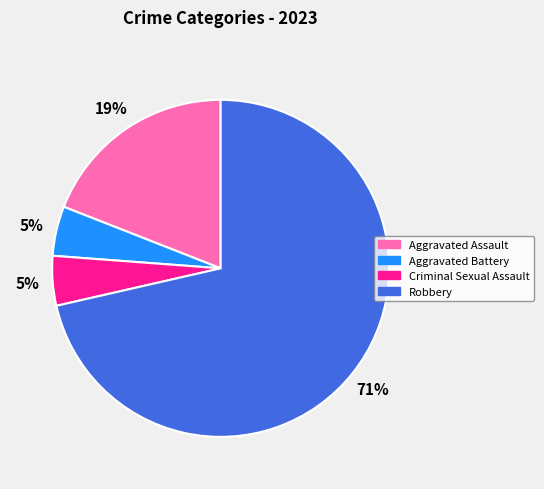

How many slices are in this pie chart?

4